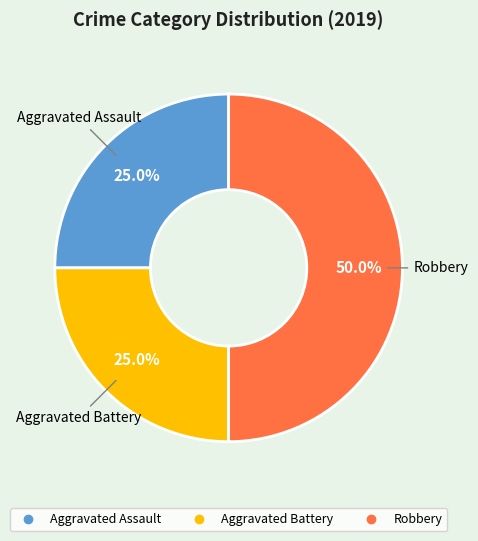

What percentage is the Robbery slice, to the nearest percent?

50%